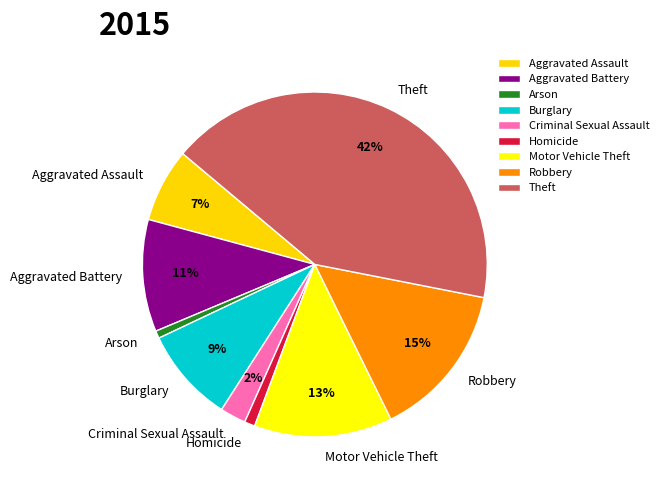

Count the number of slices in the pie.

9